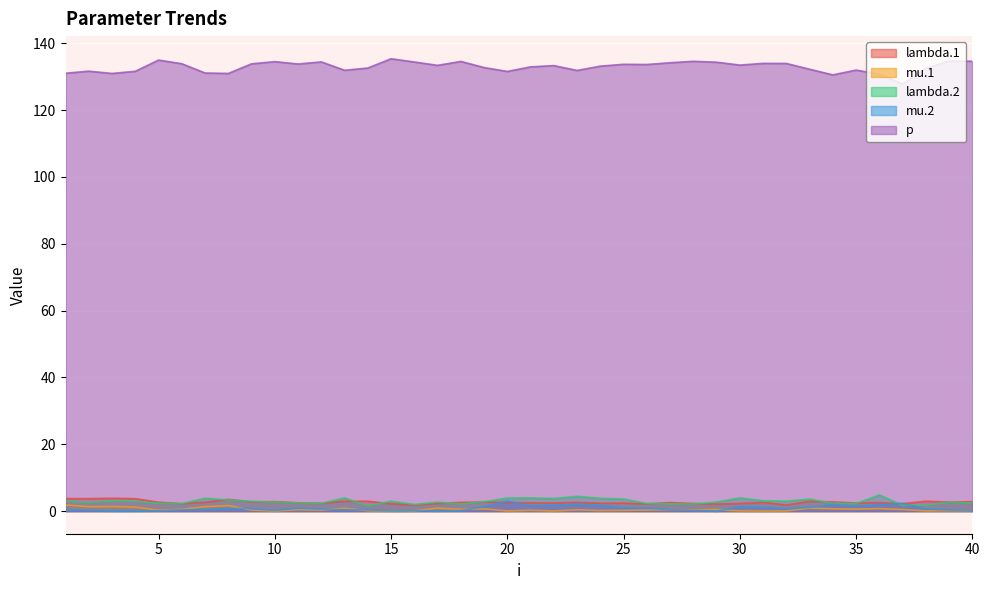

How many distinct data groups are displayed?

5